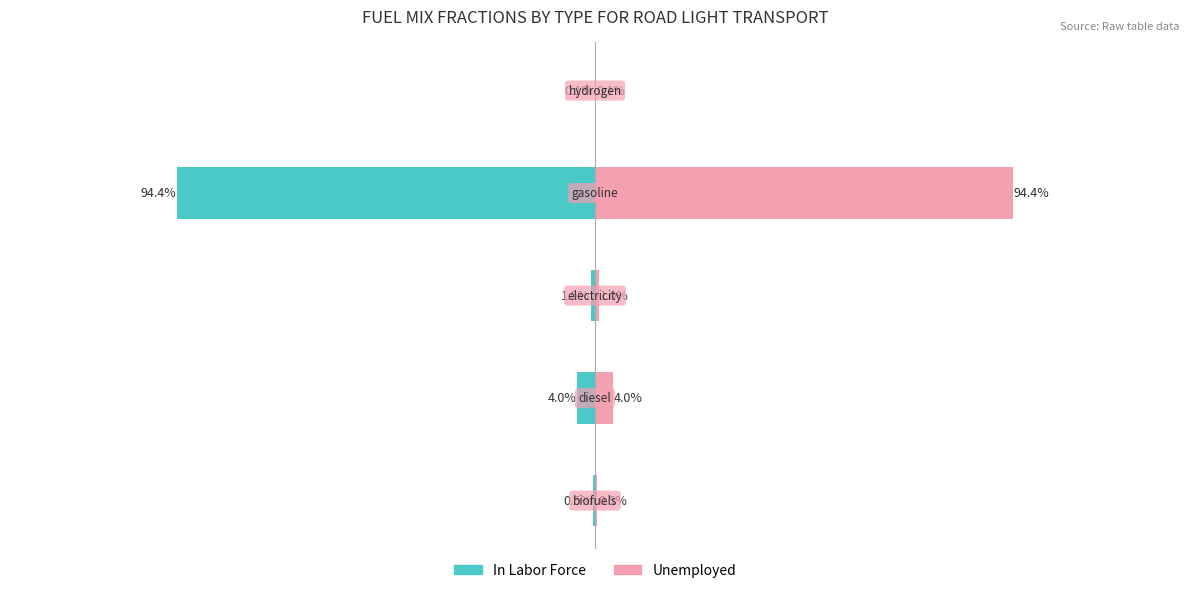

What is the difference between the highest and lowest values at 1?

0.1